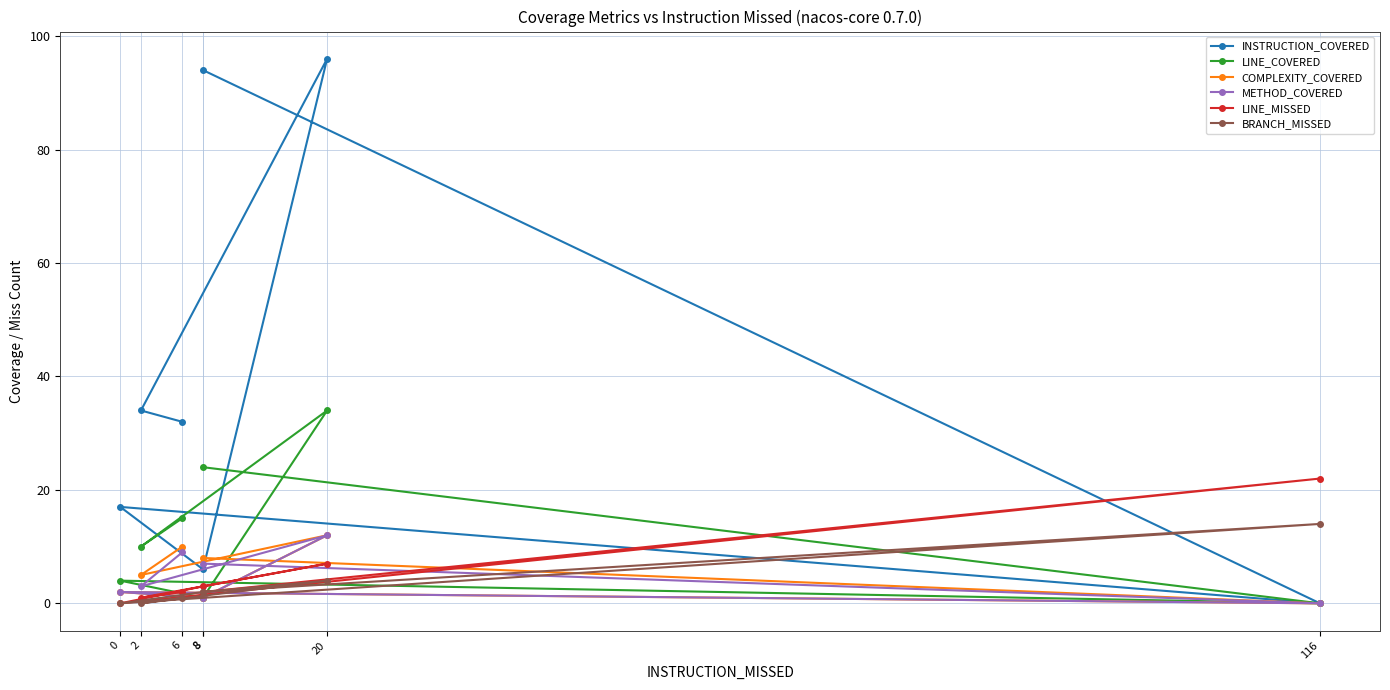

True or false: METHOD_COVERED and INSTRUCTION_COVERED cross at least once.

False